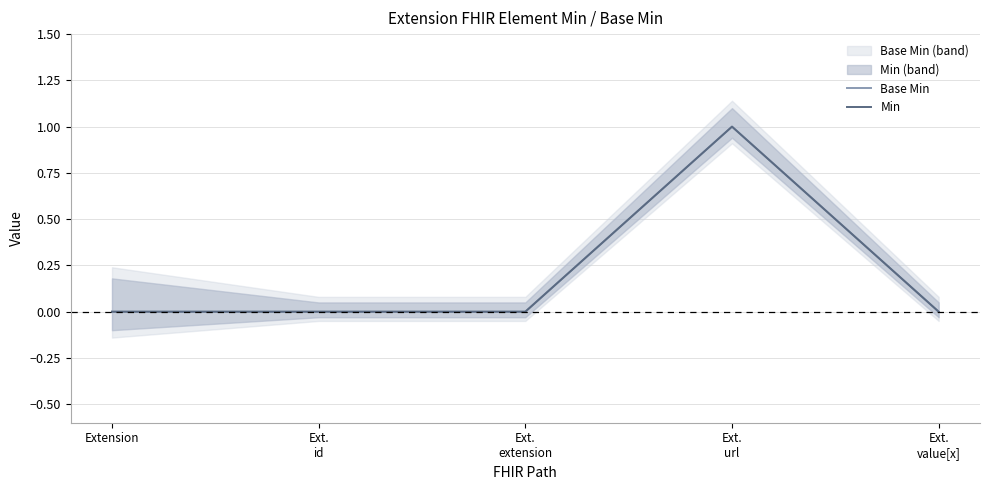

Rank the series at Ext.
extension from highest to lowest value.

Base Min, Min